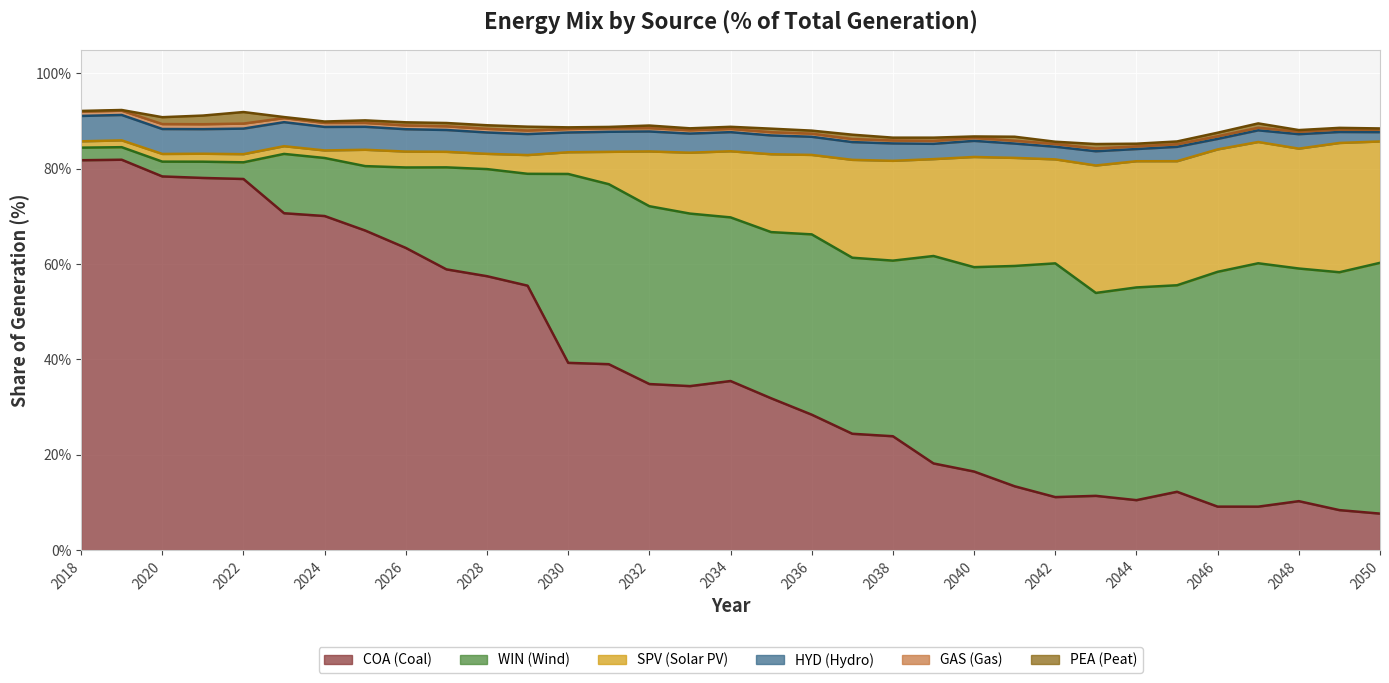

At which category does the chart reach its peak across all series?

2019